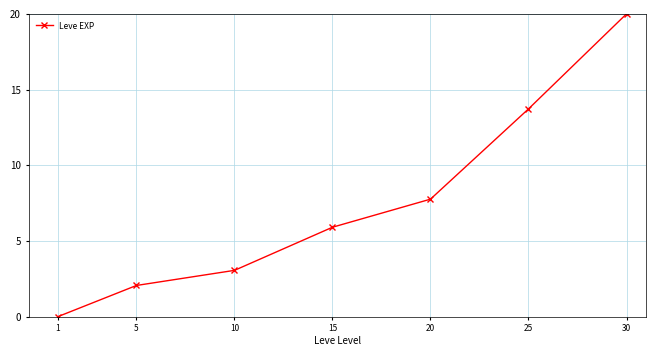

Does the chart have visible grid lines?

Yes